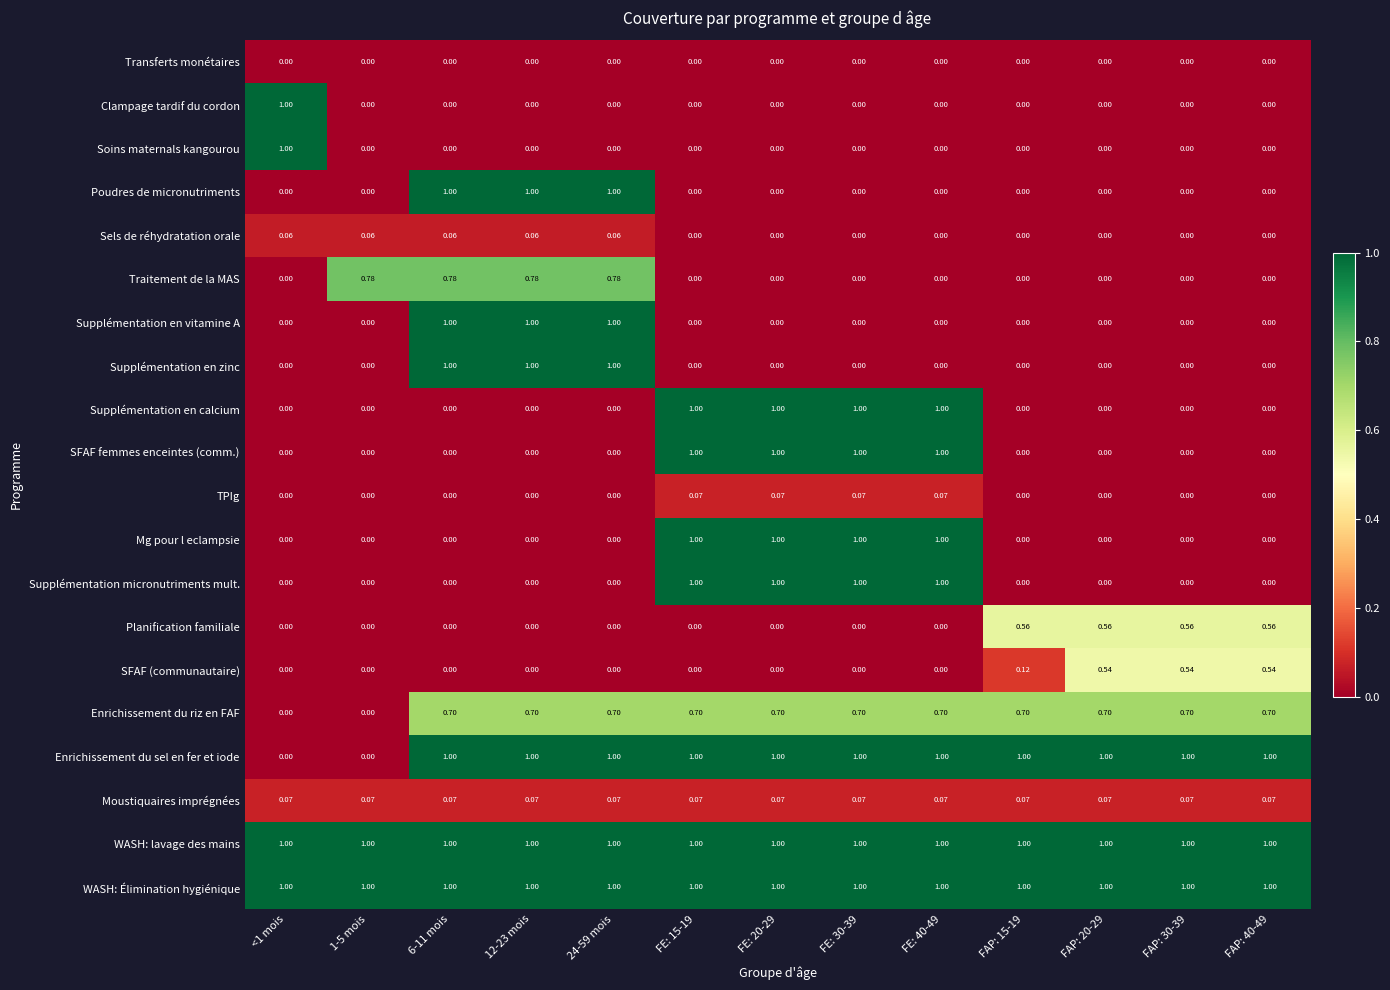

Is the value of Moustiquaires imprégnées at FE: 15-19 greater than the value of Planification familiale at FE: 20-29?

Yes